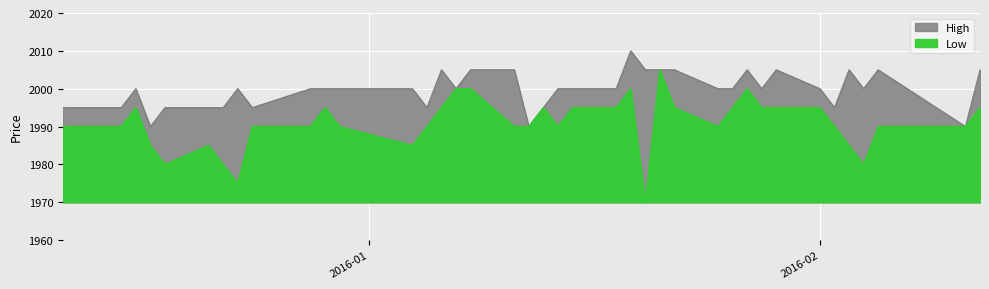

True or false: Low and High cross at least once.

False